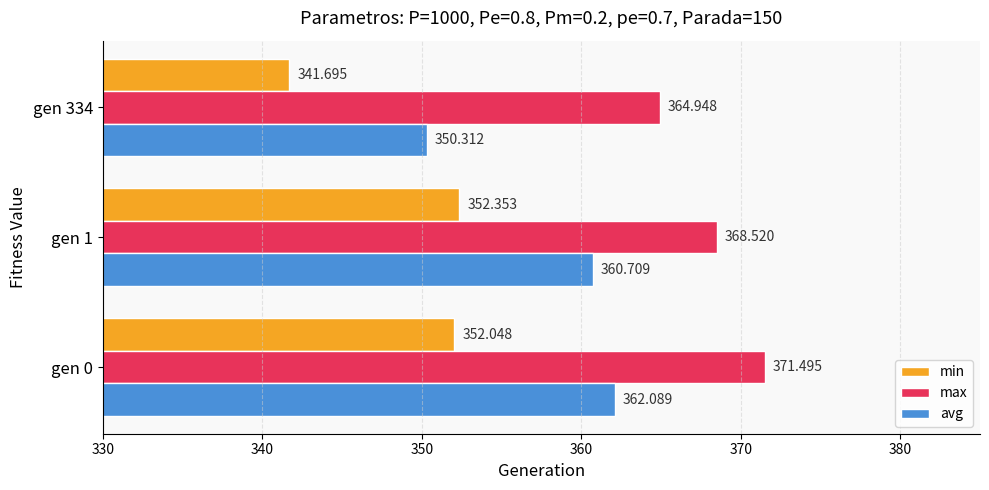

Rank the series by their average value, from highest to lowest.

max, avg, min